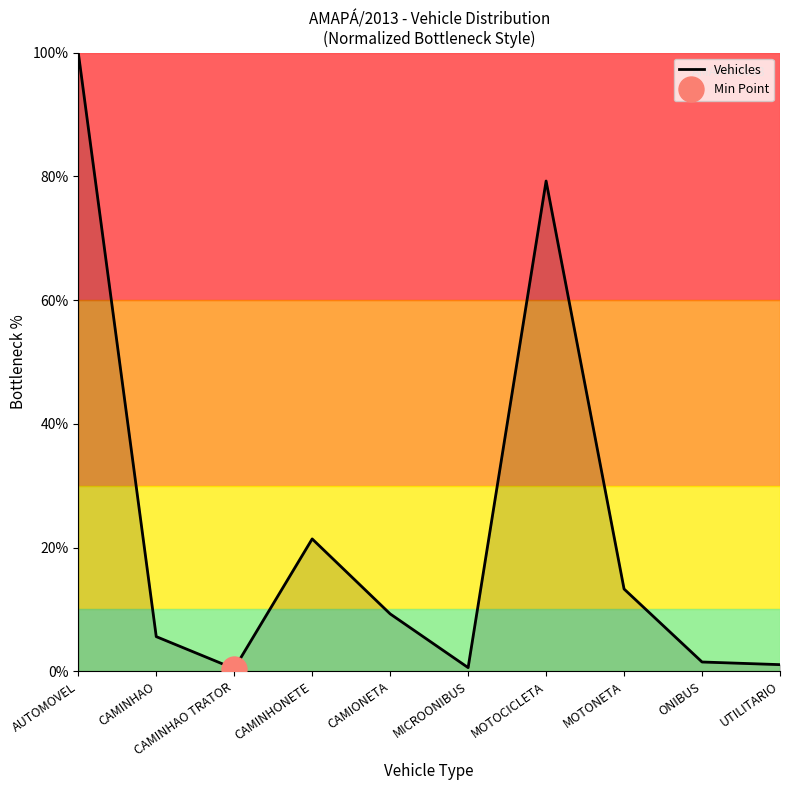

Which has a higher value, MOTOCICLETA or CAMIONETA?

MOTOCICLETA